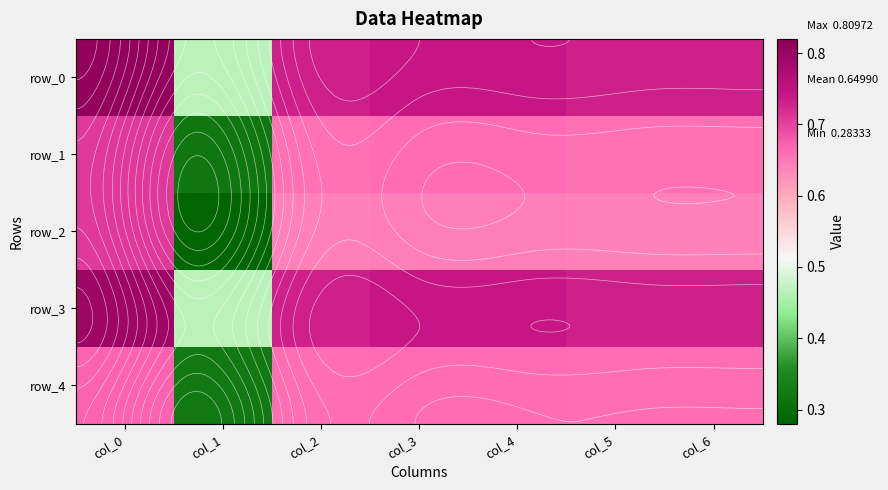

Reading right to left, list all the values displayed in this chart.

row_0: col_6=0.7	col_5=0.7	col_4=0.7	col_3=0.7	col_2=0.7	col_1=0.5	col_0=0.8
row_1: col_6=0.7	col_5=0.7	col_4=0.7	col_3=0.7	col_2=0.7	col_1=0.3	col_0=0.7
row_2: col_6=0.6	col_5=0.6	col_4=0.6	col_3=0.6	col_2=0.6	col_1=0.3	col_0=0.7
row_3: col_6=0.7	col_5=0.7	col_4=0.7	col_3=0.7	col_2=0.7	col_1=0.5	col_0=0.8
row_4: col_6=0.7	col_5=0.7	col_4=0.7	col_3=0.7	col_2=0.7	col_1=0.3	col_0=0.7